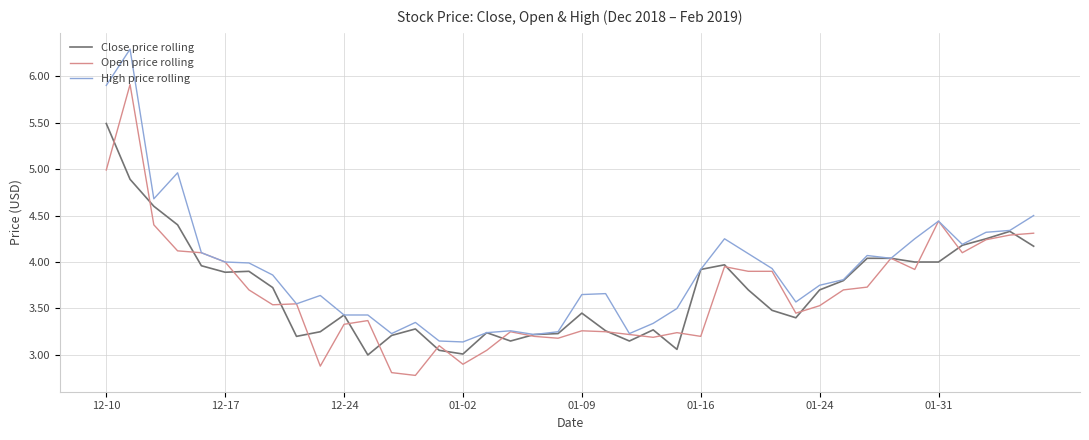

Which series has the largest total across all categories?

High price rolling